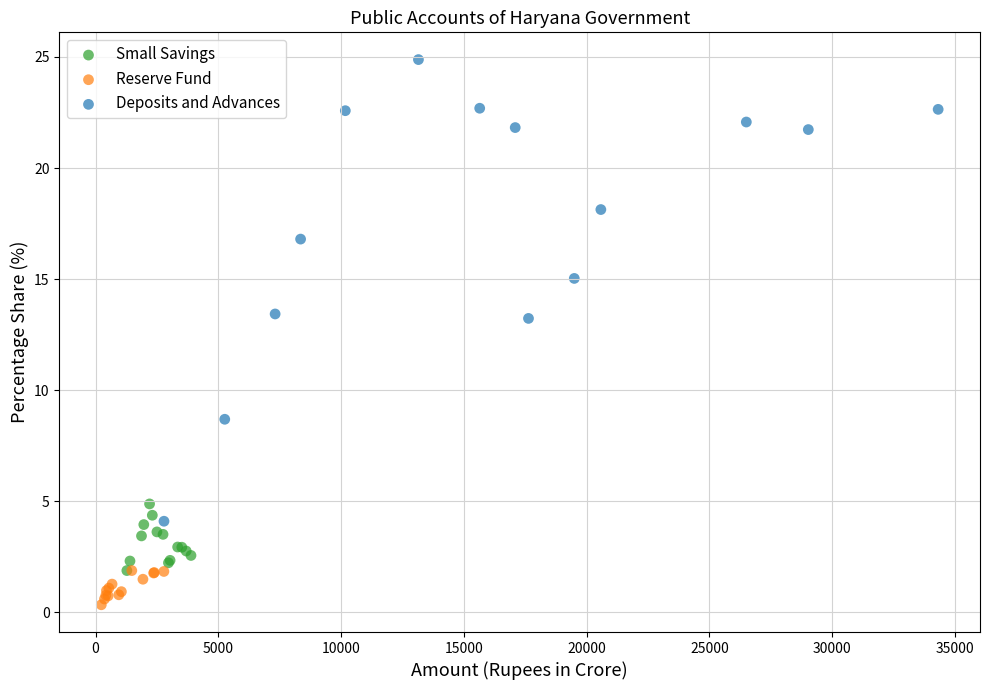

Which series has the largest Y range (max minus min)?

Deposits and Advances